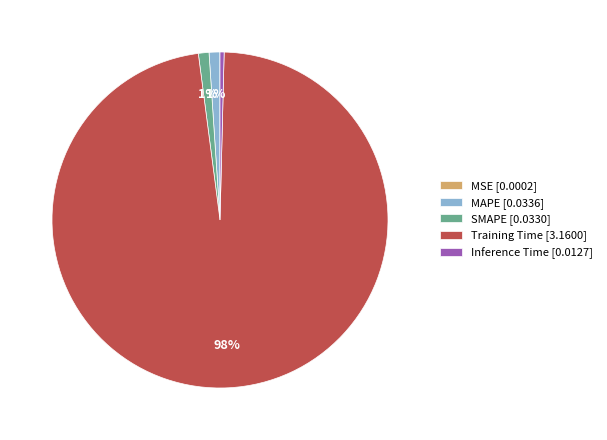

Which slice represents more than half of the pie?

Training Time